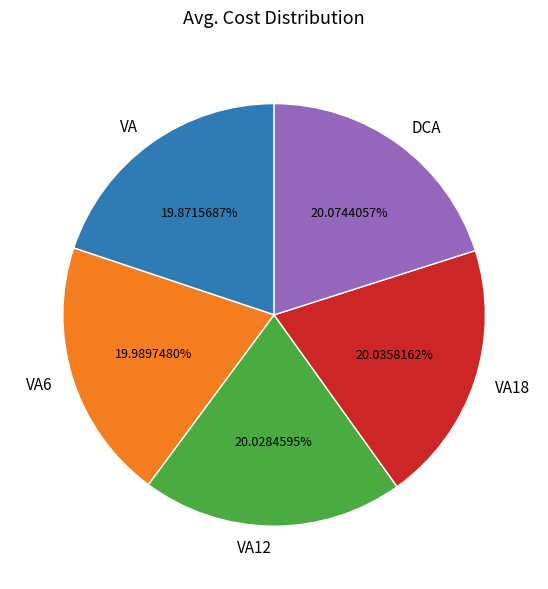

True or false: DCA accounts for 20% of the total.

True